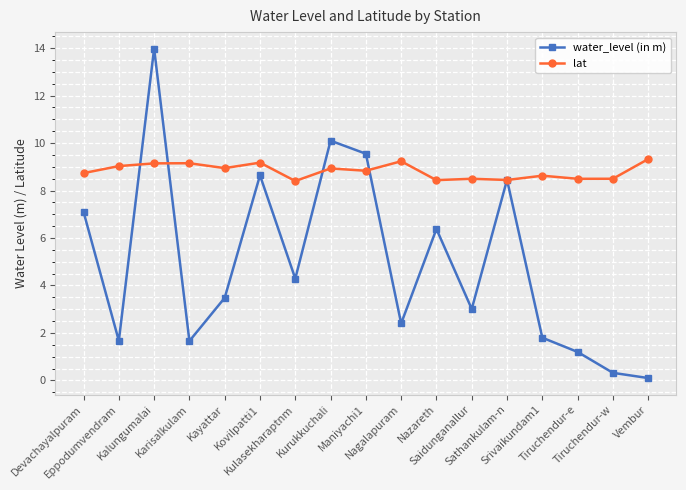

Where do water_level (in m) and lat first cross each other?

Eppodumvendram and Kalungumalai